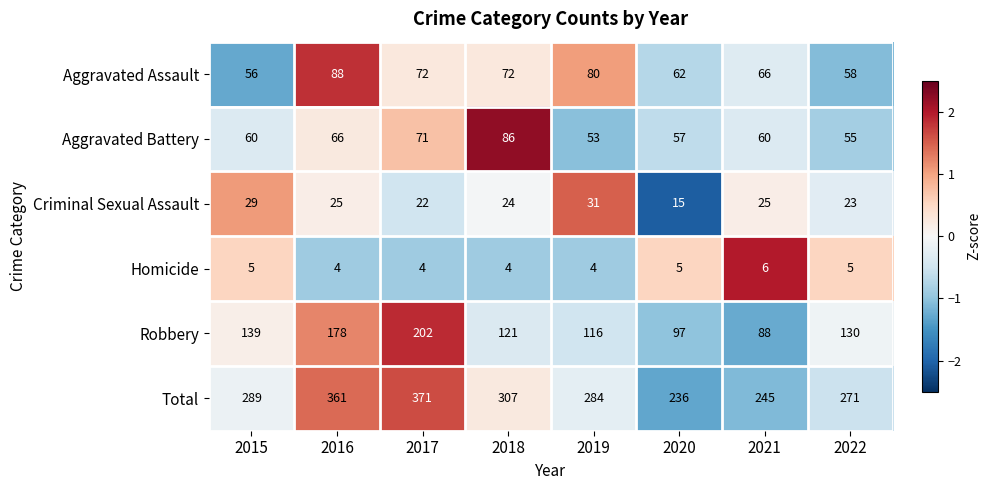

At which label is Total closest to 303?

2018